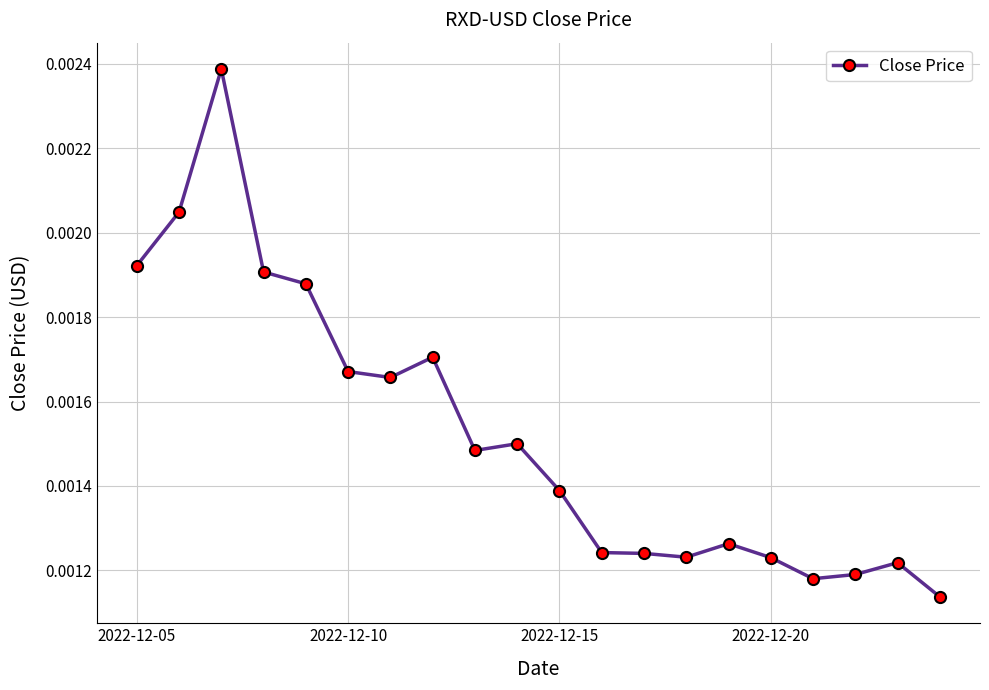

True or false: the data has more than 1 interior local peaks.

True